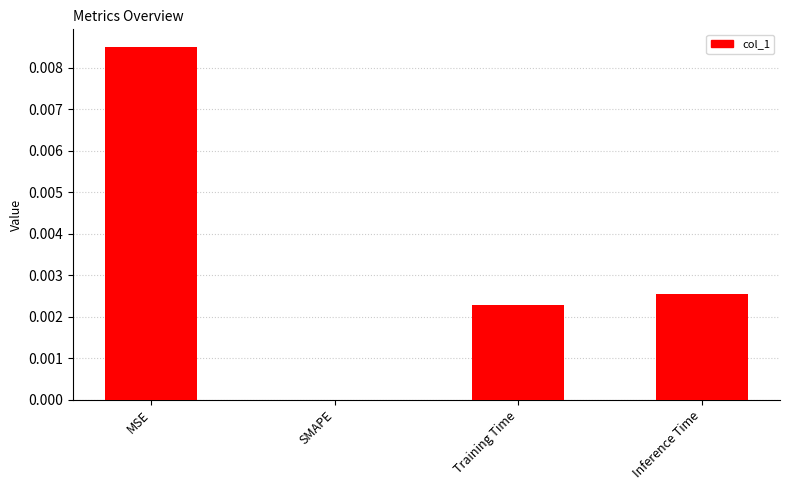

Between Inference Time and Training Time, which is larger?

Inference Time